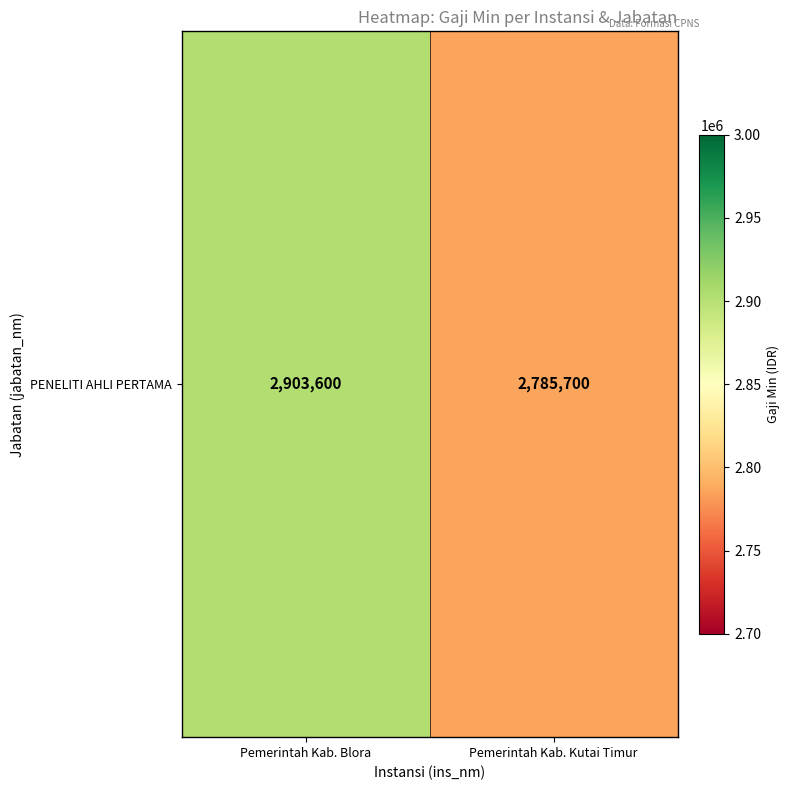

Which category has the lowest value across all series?

Pemerintah Kab. Kutai Timur